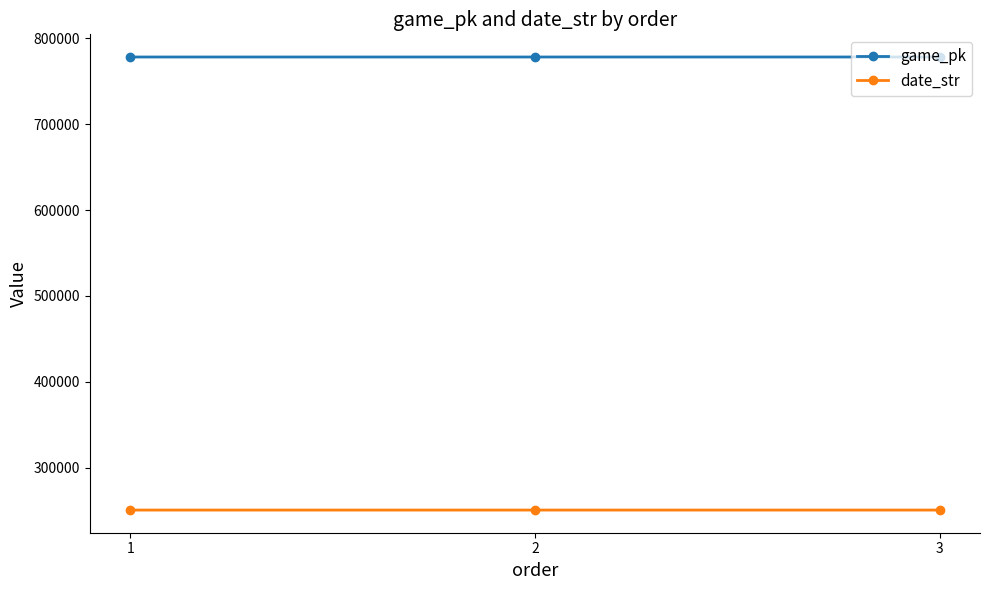

Does the chart display data point markers on the line(s)?

Yes